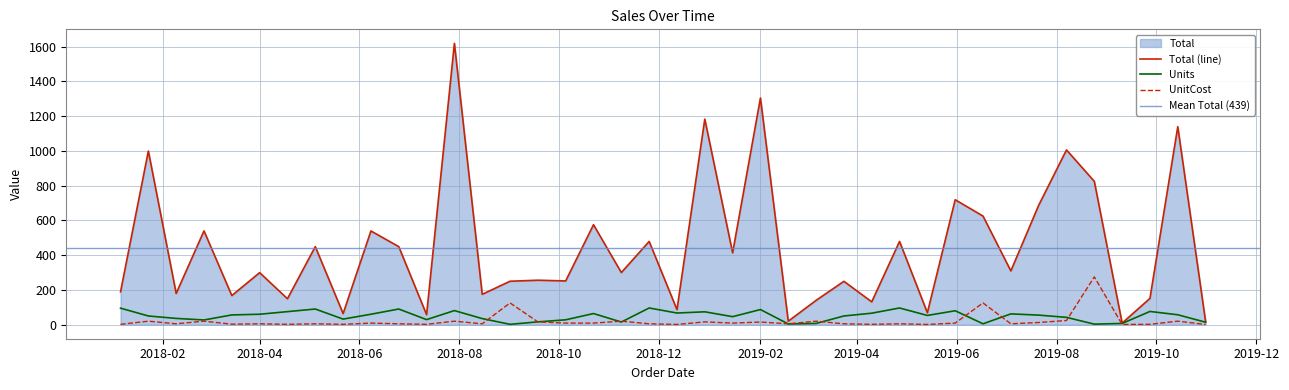

What is the lowest value of the Units series?

2.0